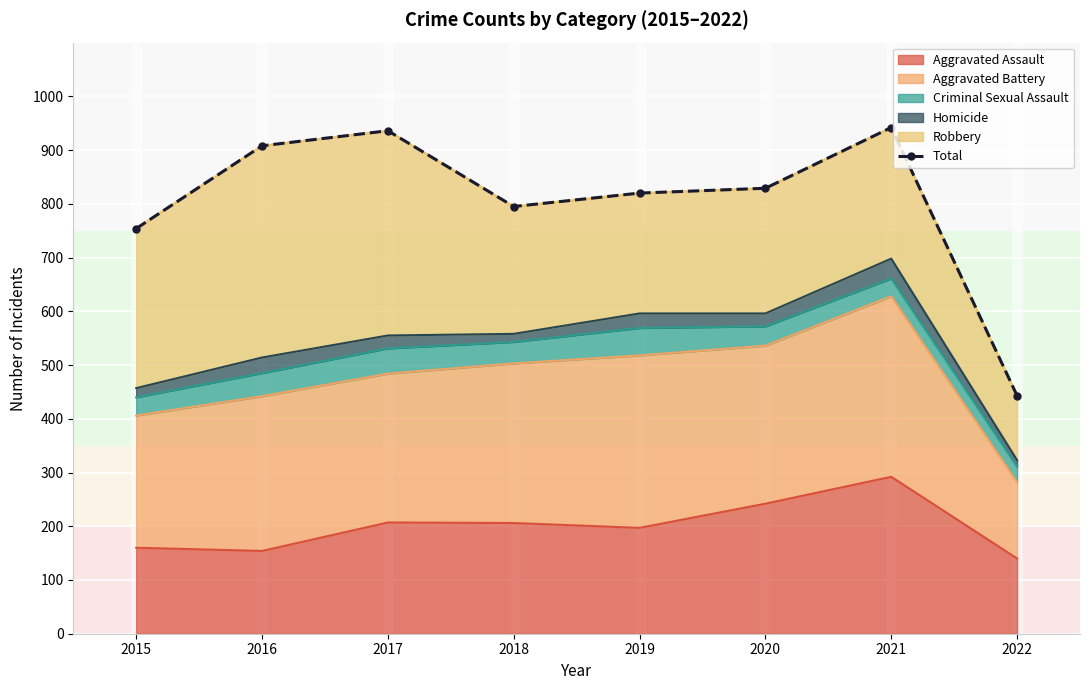

How many interior local valleys (lower than both neighbors) does the data have?

1